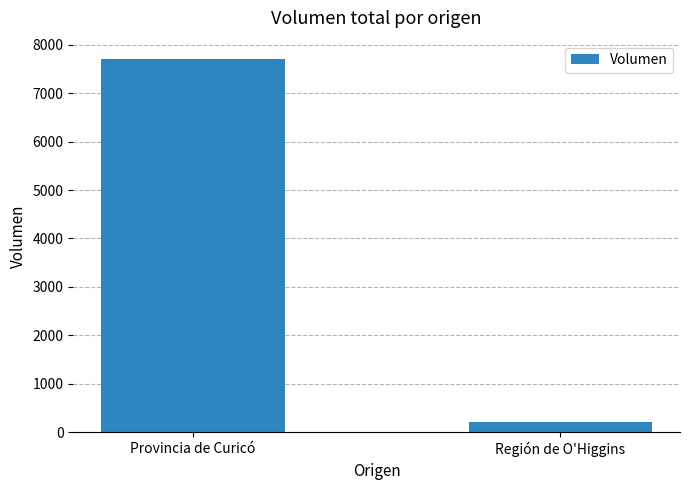

Reading left to right, extract all data points from this chart.

7700	210